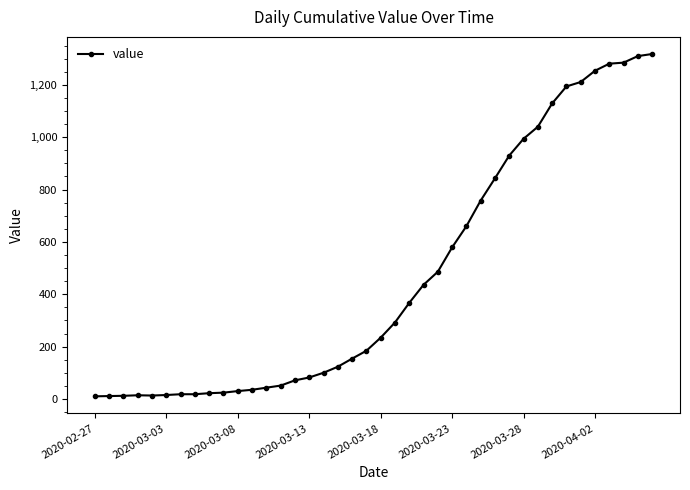

What is the difference between the second highest and minimum values?

1300